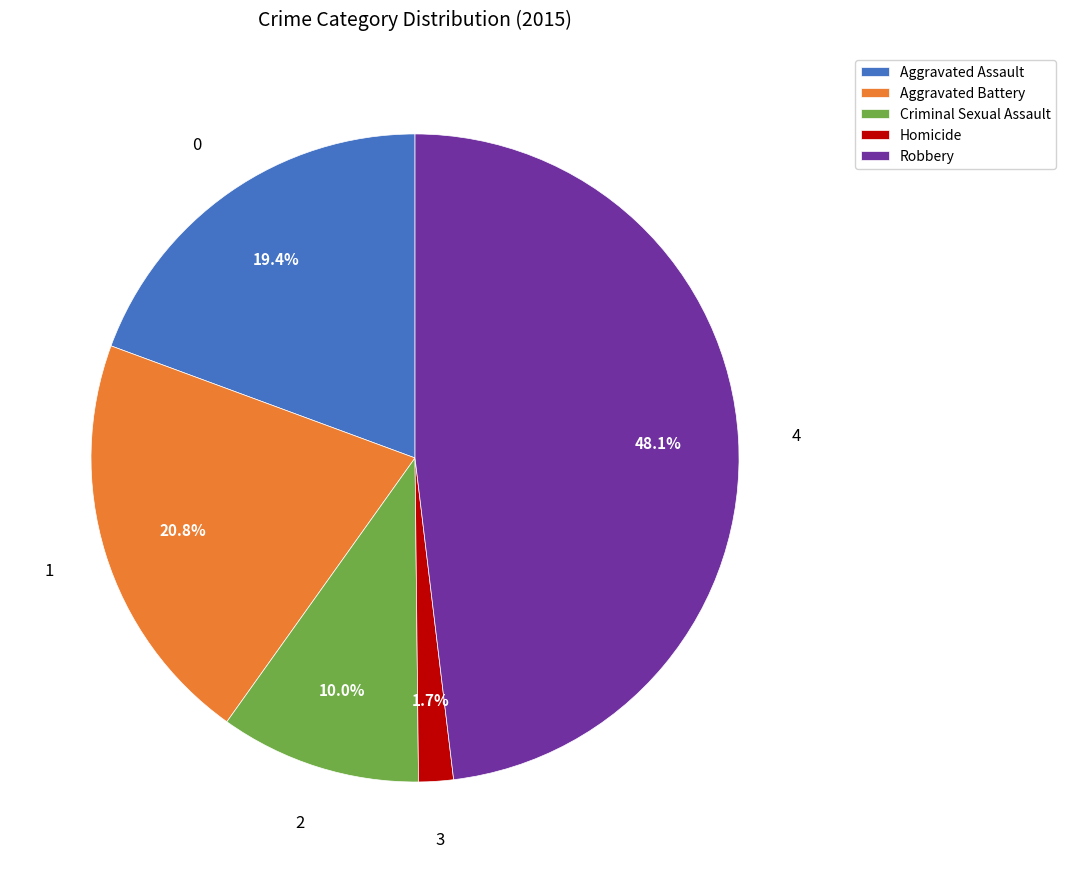

Does Criminal Sexual Assault account for over 50% of the chart?

No